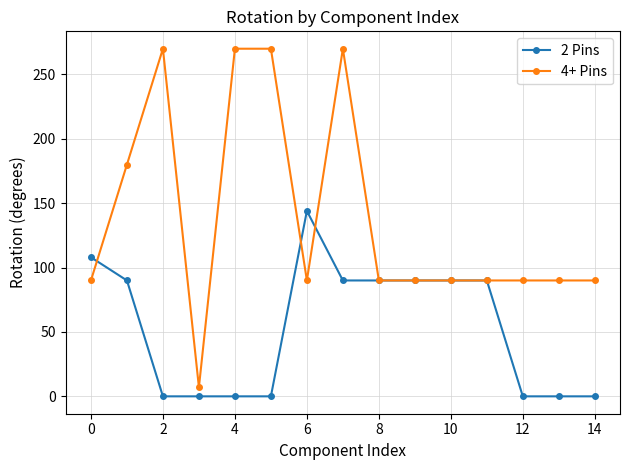

What is the average value of the 4+ Pins series?

138